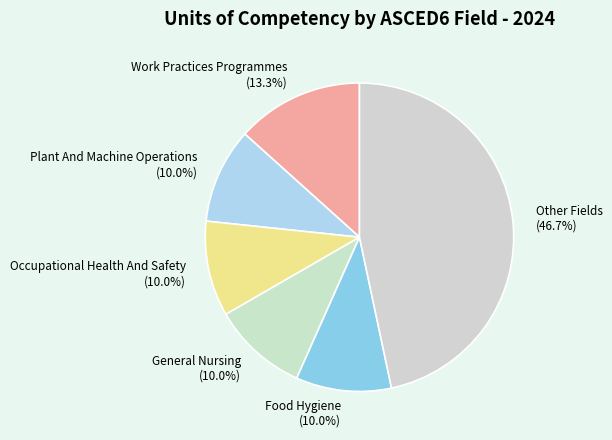

To the nearest percent, what is the difference between the largest and smallest slice percentages?

37%